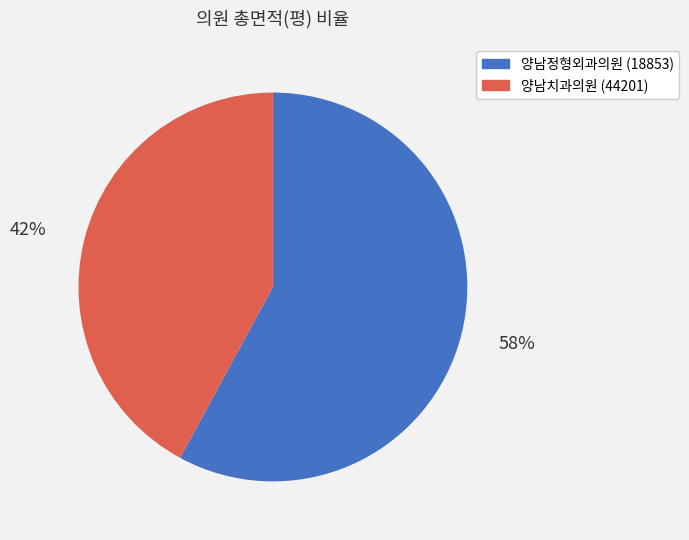

To the nearest percent, what portion does 양남정형외과의원 (18853) represent?

58%